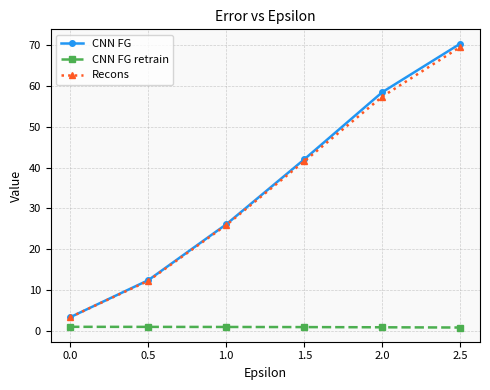

What is the minimum value for Recons?

3.3